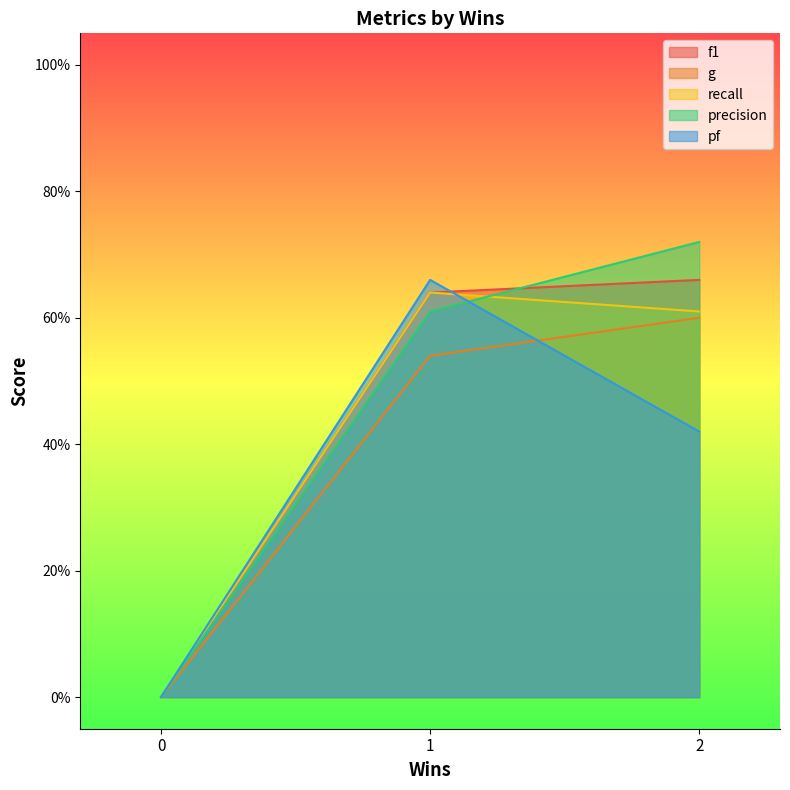

Does the chart have visible grid lines?

No